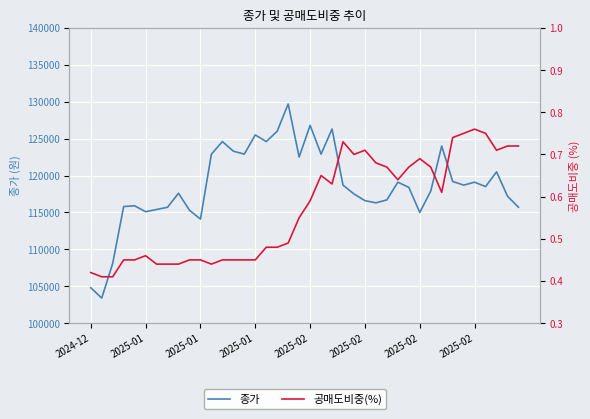

List the series in order of their overall mean, lowest first.

공매도비중(%), 종가